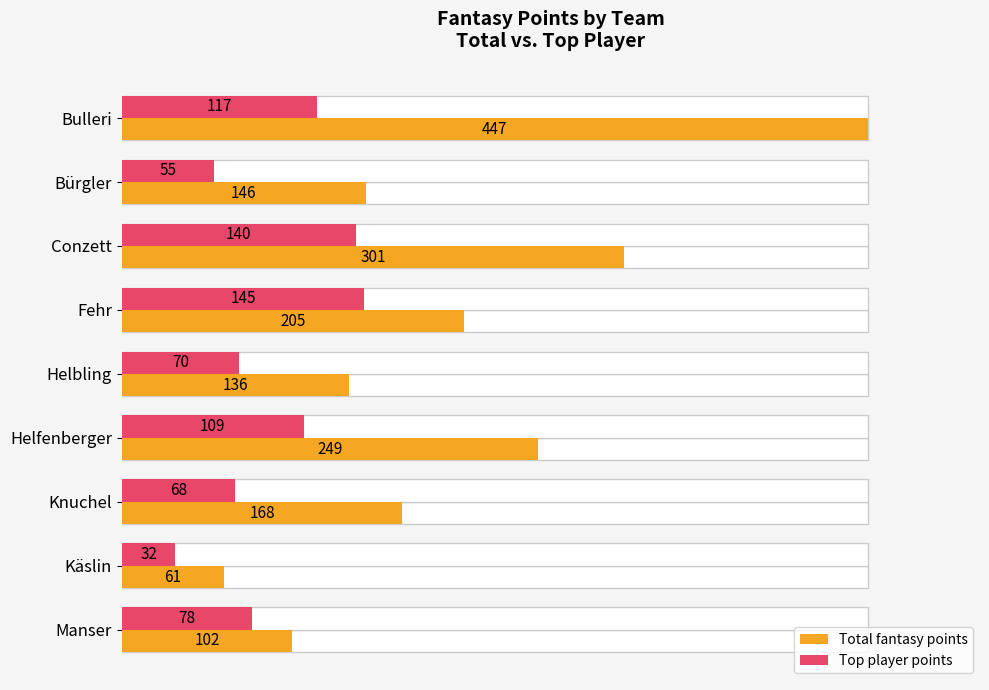

Does the chart contain stacked bars?

No